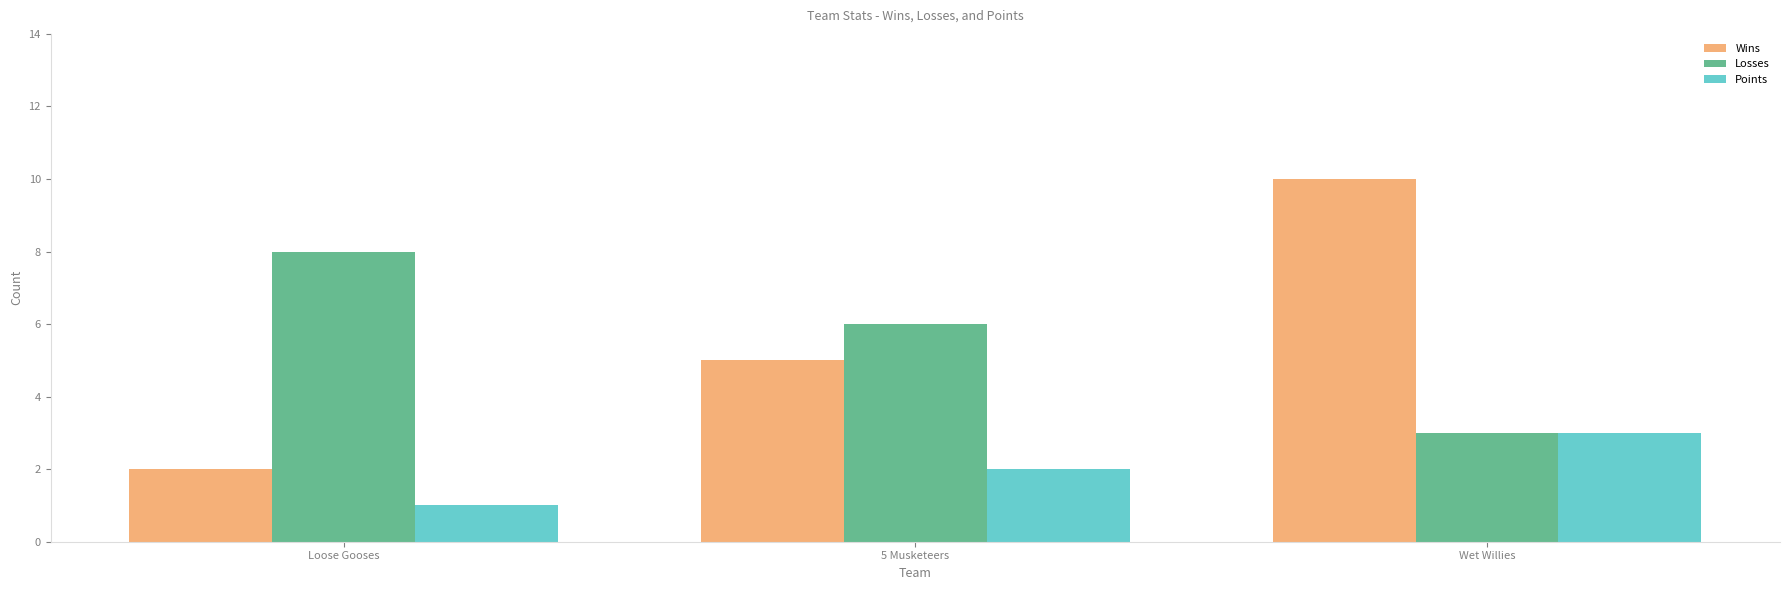

What is the value of the Wins bar at the 3rd from the left?

10